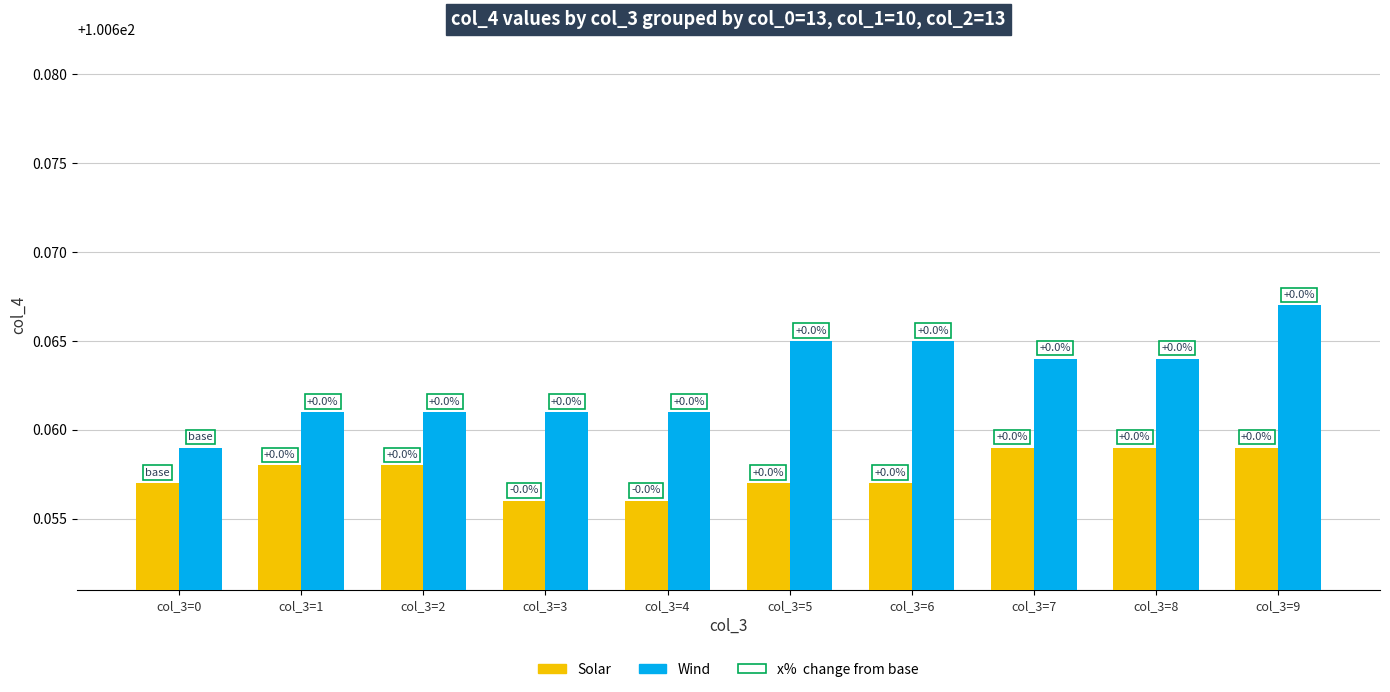

What is the value of the Solar bar at the 8th from the left?

100.7